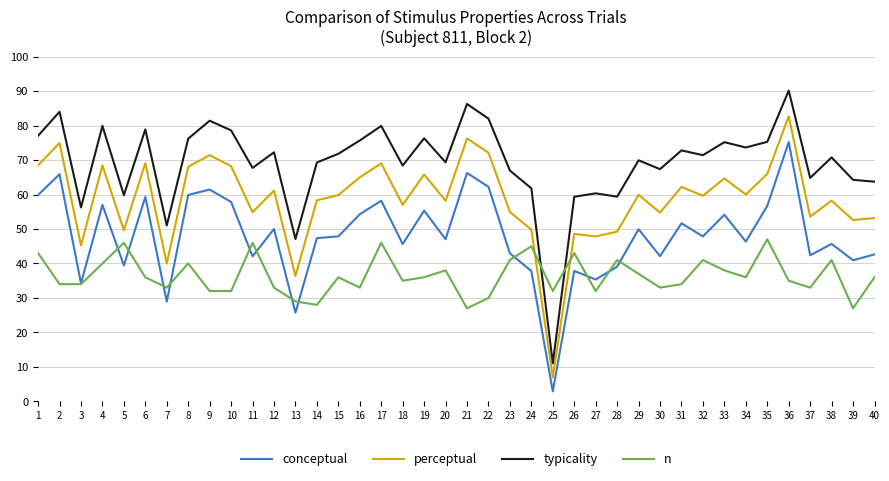

Is it true that conceptual equals 72.0 at 15?

False